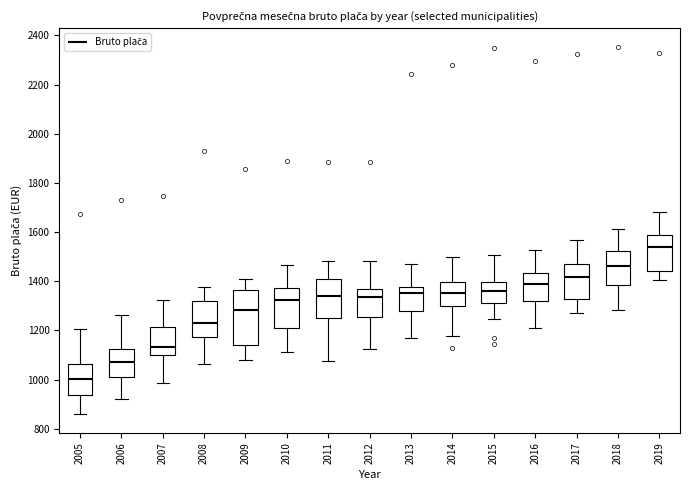

Which box's median line is the lowest?

2005